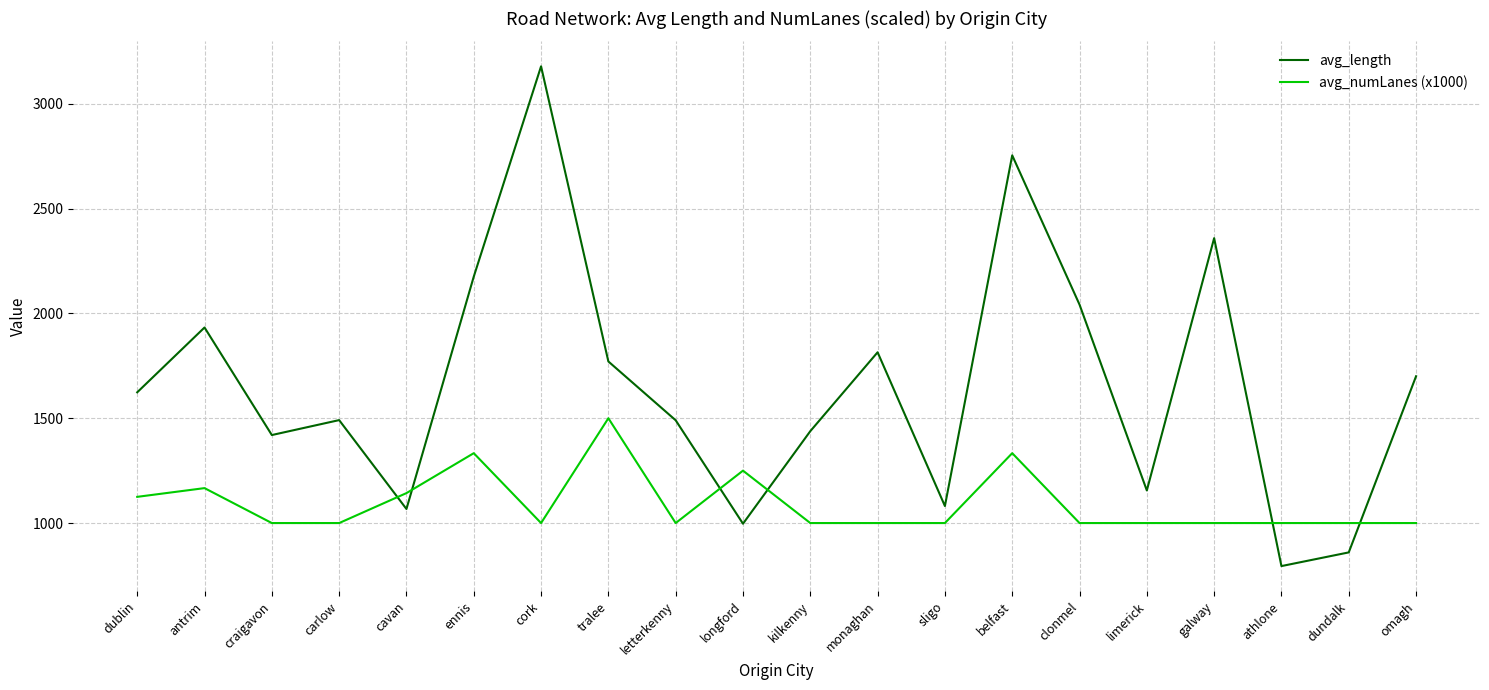

What is the sum of the avg_numLanes (x1000) values at galway and cavan?

2142.9